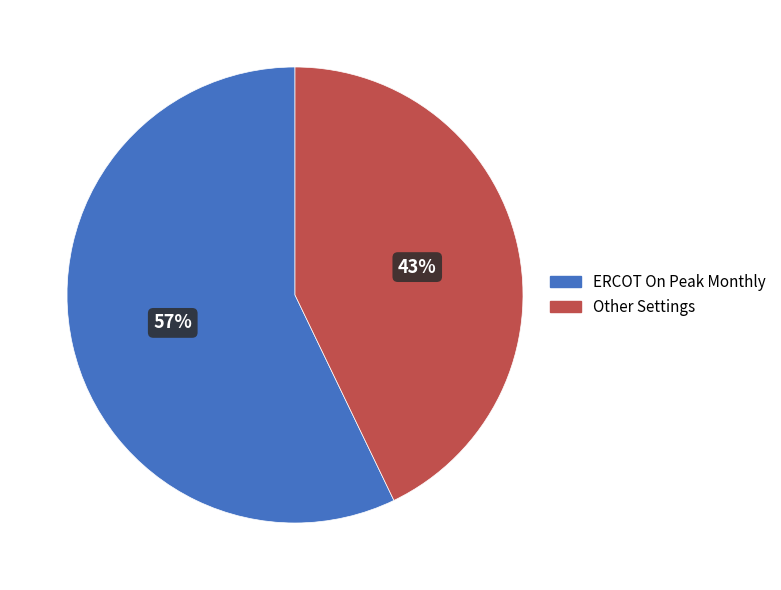

The Other Settings slice represents 43% of the pie. True or false?

True